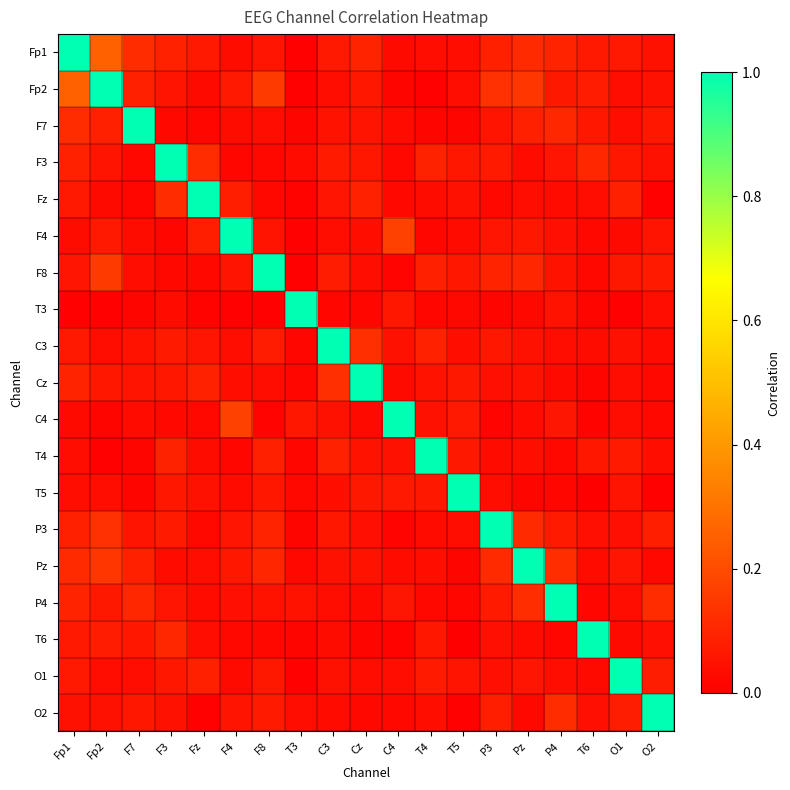

Reading left to right, what are all the values shown in this chart?

Fp1: Fp1=1.0	Fp2=0.3	F7=0.1	F3=0.1	Fz=0.1	F4=0.0	F8=0.1	T3=0.0	C3=0.1	Cz=0.1	C4=0.0	T4=0.0	T5=0.0	P3=0.1	Pz=0.1	P4=0.1	T6=0.1	O1=0.1	O2=0.0
Fp2: Fp1=0.3	Fp2=1.0	F7=0.1	F3=0.1	Fz=0.0	F4=0.1	F8=0.2	T3=0.0	C3=0.0	Cz=0.1	C4=0.0	T4=0.0	T5=0.0	P3=0.1	Pz=0.1	P4=0.1	T6=0.1	O1=0.0	O2=0.0
F7: Fp1=0.1	Fp2=0.1	F7=1.0	F3=0.0	Fz=0.0	F4=0.0	F8=0.0	T3=0.0	C3=0.1	Cz=0.1	C4=0.0	T4=0.0	T5=0.0	P3=0.1	Pz=0.1	P4=0.1	T6=0.1	O1=0.0	O2=0.1
F3: Fp1=0.1	Fp2=0.1	F7=0.0	F3=1.0	Fz=0.1	F4=0.0	F8=0.0	T3=0.0	C3=0.1	Cz=0.1	C4=0.0	T4=0.1	T5=0.1	P3=0.1	Pz=0.0	P4=0.1	T6=0.1	O1=0.1	O2=0.0
Fz: Fp1=0.1	Fp2=0.0	F7=0.0	F3=0.1	Fz=1.0	F4=0.1	F8=0.0	T3=0.0	C3=0.1	Cz=0.1	C4=0.0	T4=0.0	T5=0.0	P3=0.0	Pz=0.0	P4=0.0	T6=0.0	O1=0.1	O2=0.0
F4: Fp1=0.0	Fp2=0.1	F7=0.0	F3=0.0	Fz=0.1	F4=1.0	F8=0.1	T3=0.0	C3=0.0	Cz=0.0	C4=0.2	T4=0.0	T5=0.0	P3=0.1	Pz=0.1	P4=0.0	T6=0.0	O1=0.0	O2=0.1
F8: Fp1=0.1	Fp2=0.2	F7=0.0	F3=0.0	Fz=0.0	F4=0.1	F8=1.0	T3=0.0	C3=0.1	Cz=0.0	C4=0.0	T4=0.1	T5=0.1	P3=0.1	Pz=0.1	P4=0.1	T6=0.0	O1=0.1	O2=0.1
T3: Fp1=0.0	Fp2=0.0	F7=0.0	F3=0.0	Fz=0.0	F4=0.0	F8=0.0	T3=1.0	C3=0.0	Cz=0.0	C4=0.1	T4=0.0	T5=0.0	P3=0.0	Pz=0.0	P4=0.1	T6=0.0	O1=0.0	O2=0.0
C3: Fp1=0.1	Fp2=0.0	F7=0.1	F3=0.1	Fz=0.1	F4=0.0	F8=0.1	T3=0.0	C3=1.0	Cz=0.1	C4=0.0	T4=0.1	T5=0.0	P3=0.1	Pz=0.0	P4=0.0	T6=0.0	O1=0.0	O2=0.0
Cz: Fp1=0.1	Fp2=0.1	F7=0.1	F3=0.1	Fz=0.1	F4=0.0	F8=0.0	T3=0.0	C3=0.1	Cz=1.0	C4=0.0	T4=0.1	T5=0.1	P3=0.0	Pz=0.1	P4=0.0	T6=0.0	O1=0.0	O2=0.0
C4: Fp1=0.0	Fp2=0.0	F7=0.0	F3=0.0	Fz=0.0	F4=0.2	F8=0.0	T3=0.1	C3=0.0	Cz=0.0	C4=1.0	T4=0.0	T5=0.1	P3=0.0	Pz=0.0	P4=0.1	T6=0.0	O1=0.0	O2=0.0
T4: Fp1=0.0	Fp2=0.0	F7=0.0	F3=0.1	Fz=0.0	F4=0.0	F8=0.1	T3=0.0	C3=0.1	Cz=0.1	C4=0.0	T4=1.0	T5=0.1	P3=0.0	Pz=0.0	P4=0.0	T6=0.1	O1=0.1	O2=0.0
T5: Fp1=0.0	Fp2=0.0	F7=0.0	F3=0.1	Fz=0.0	F4=0.0	F8=0.1	T3=0.0	C3=0.0	Cz=0.1	C4=0.1	T4=0.1	T5=1.0	P3=0.0	Pz=0.0	P4=0.0	T6=0.0	O1=0.1	O2=0.0
P3: Fp1=0.1	Fp2=0.1	F7=0.1	F3=0.1	Fz=0.0	F4=0.1	F8=0.1	T3=0.0	C3=0.1	Cz=0.0	C4=0.0	T4=0.0	T5=0.0	P3=1.0	Pz=0.1	P4=0.1	T6=0.0	O1=0.0	O2=0.1
Pz: Fp1=0.1	Fp2=0.1	F7=0.1	F3=0.0	Fz=0.0	F4=0.1	F8=0.1	T3=0.0	C3=0.0	Cz=0.1	C4=0.0	T4=0.0	T5=0.0	P3=0.1	Pz=1.0	P4=0.1	T6=0.0	O1=0.1	O2=0.0
P4: Fp1=0.1	Fp2=0.1	F7=0.1	F3=0.1	Fz=0.0	F4=0.0	F8=0.1	T3=0.1	C3=0.0	Cz=0.0	C4=0.1	T4=0.0	T5=0.0	P3=0.1	Pz=0.1	P4=1.0	T6=0.0	O1=0.0	O2=0.1
T6: Fp1=0.1	Fp2=0.1	F7=0.1	F3=0.1	Fz=0.0	F4=0.0	F8=0.0	T3=0.0	C3=0.0	Cz=0.0	C4=0.0	T4=0.1	T5=0.0	P3=0.0	Pz=0.0	P4=0.0	T6=1.0	O1=0.0	O2=0.0
O1: Fp1=0.1	Fp2=0.0	F7=0.0	F3=0.1	Fz=0.1	F4=0.0	F8=0.1	T3=0.0	C3=0.0	Cz=0.0	C4=0.0	T4=0.1	T5=0.1	P3=0.0	Pz=0.1	P4=0.0	T6=0.0	O1=1.0	O2=0.1
O2: Fp1=0.0	Fp2=0.0	F7=0.1	F3=0.0	Fz=0.0	F4=0.1	F8=0.1	T3=0.0	C3=0.0	Cz=0.0	C4=0.0	T4=0.0	T5=0.0	P3=0.1	Pz=0.0	P4=0.1	T6=0.0	O1=0.1	O2=1.0